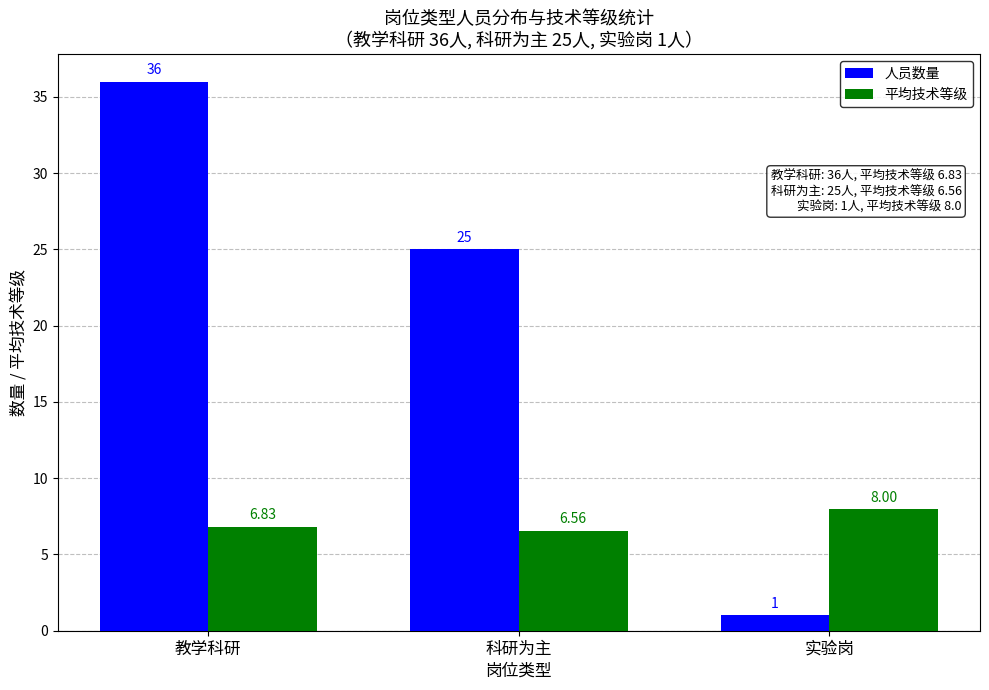

What is the difference between the maximum and minimum values in the 人员数量 series?

35.0